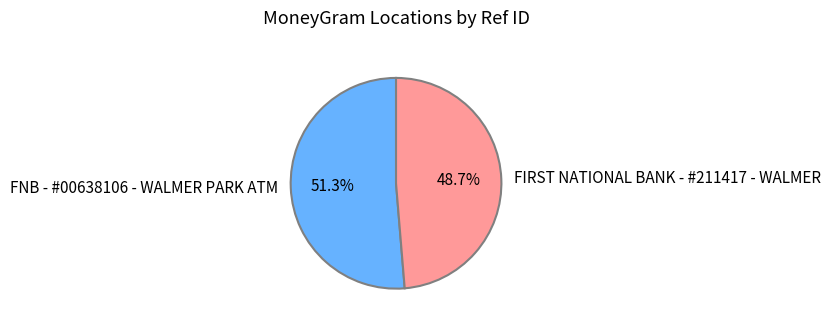

Which category has the biggest portion of the pie?

FNB - #00638106 - WALMER PARK ATM